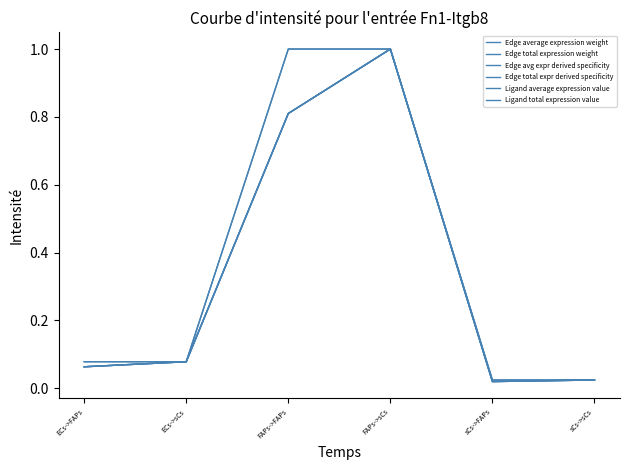

Which category has the lowest value across all series?

sCs->FAPs